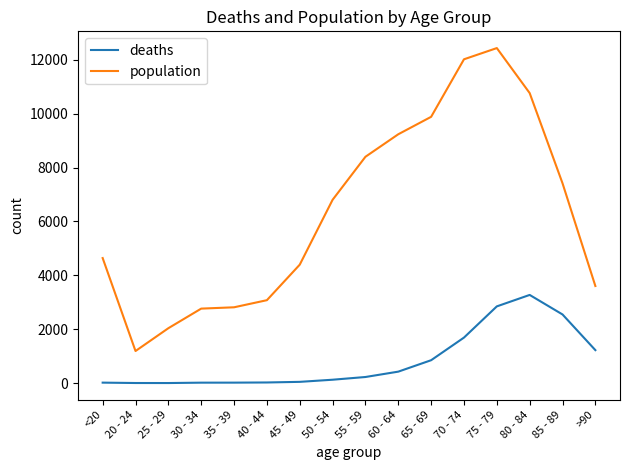

What value does the population series have at 85 - 89, to the nearest 100?

7400